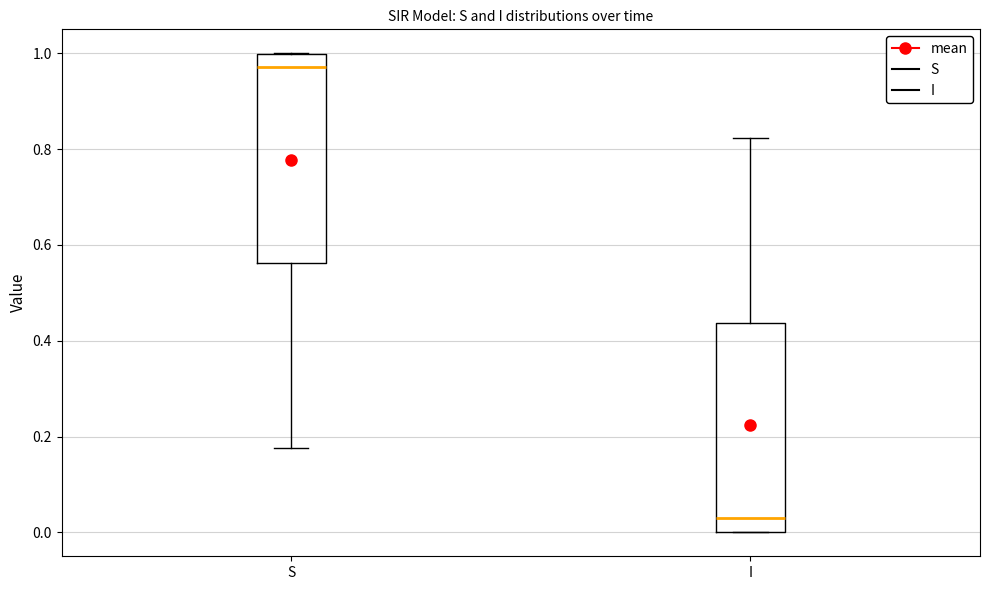

Where is the upper edge of the box for S on the y-axis? The values are not printed on the chart, so give them approximately, as read against the axis.

1.00